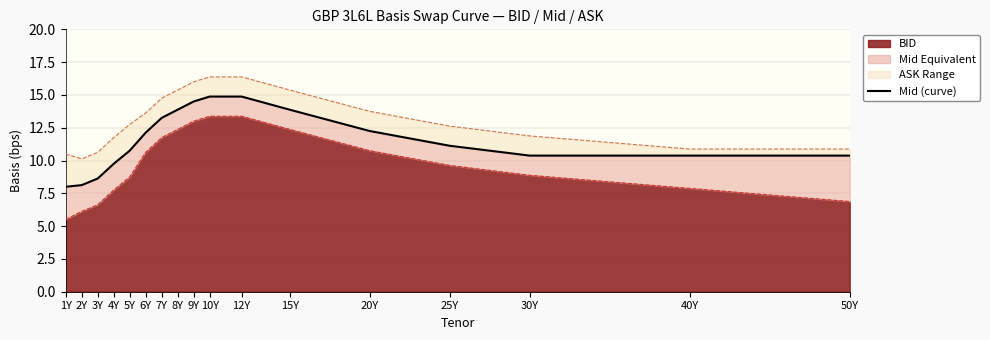

What is the ratio of the value at 30Y to the value at 50Y?

1.0